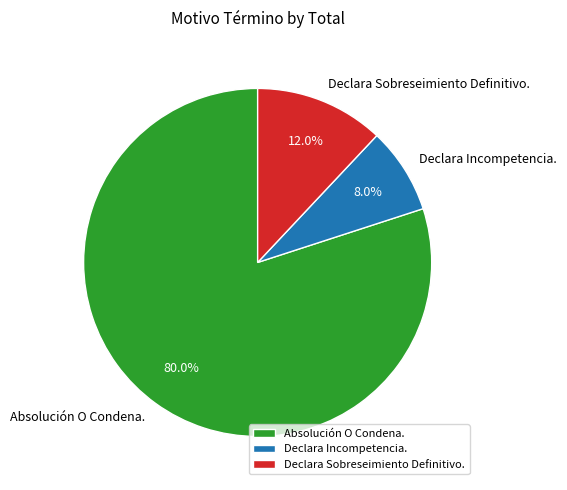

What is the smallest slice in the pie chart?

Declara Incompetencia.